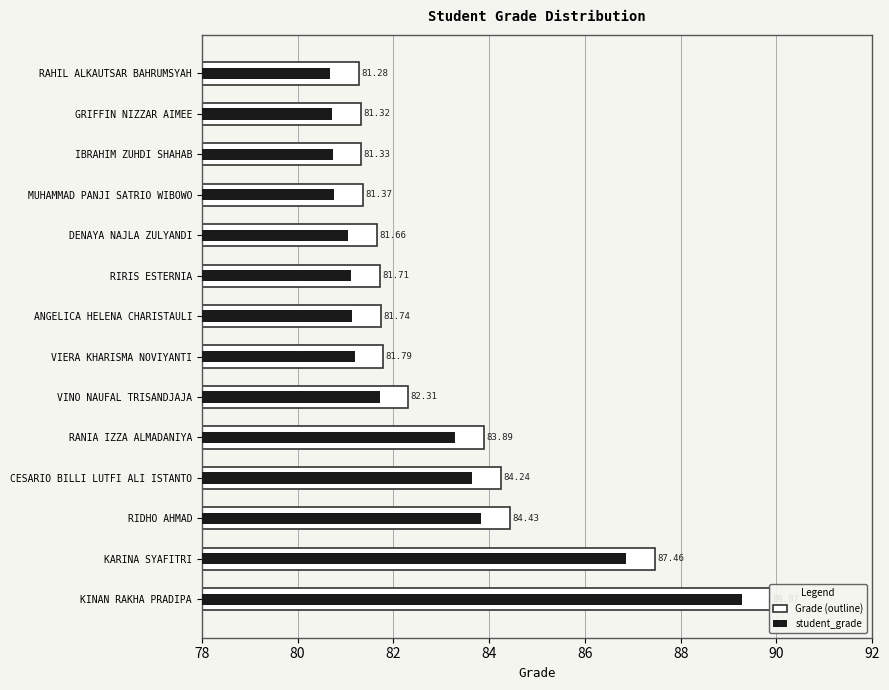

What is the value of the student_grade bar at the 7th from the left?

81.2